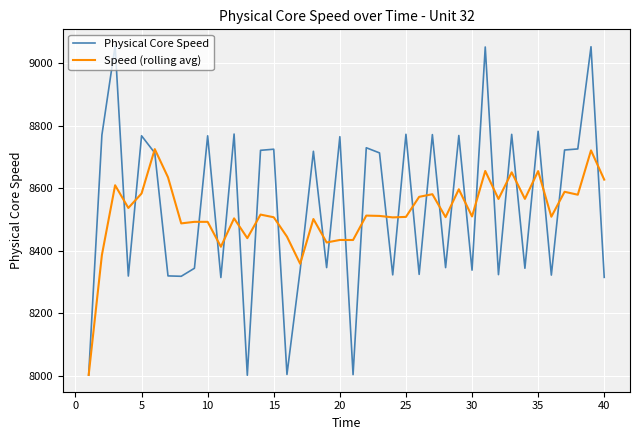

List the series in order of their peak value, lowest first.

Speed (rolling avg), Physical Core Speed